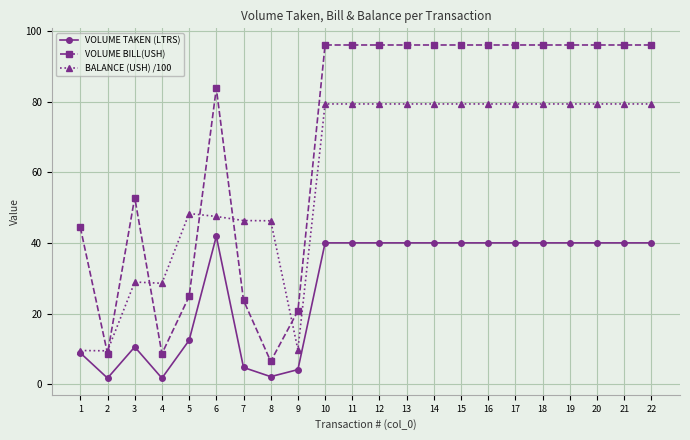

True or false: VOLUME TAKEN (LTRS) and VOLUME BILL(USH) cross at least once.

False